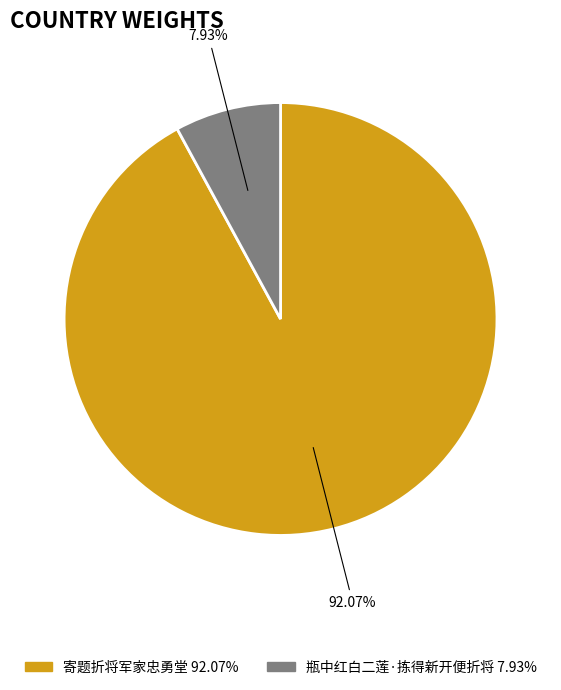

How many segments does this pie chart have?

2